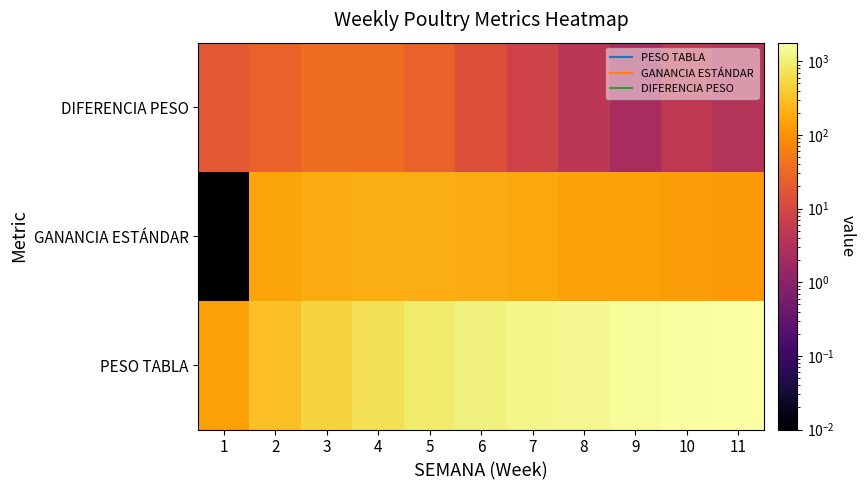

Reading left to right, extract all data points from this chart.

PESO TABLA: 1=140.0	2=300.0	3=490.0	4=690.0	5=890.0	6=1080.0	7=1250.0	8=1400.0	9=1540.0	10=1670.0	11=1790.0
GANANCIA ESTÁNDAR: 1=0.0	2=160.0	3=190.0	4=200.0	5=200.0	6=190.0	7=170.0	8=150.0	9=140.0	10=130.0	11=120.0
DIFERENCIA PESO: 1=18.4	2=25.9	3=34.9	4=33.9	5=25.6	6=14.4	7=8.1	8=4.1	9=2.3	10=4.8	11=3.4